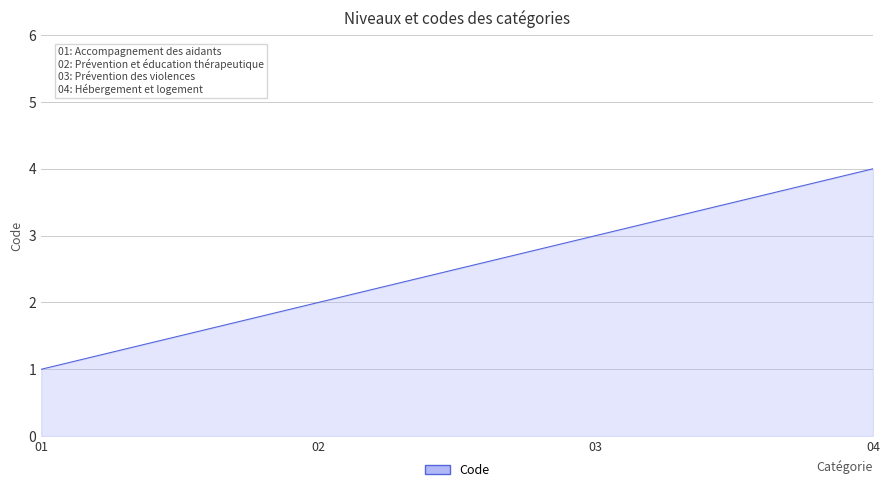

At which category does the chart reach its minimum across all series?

01